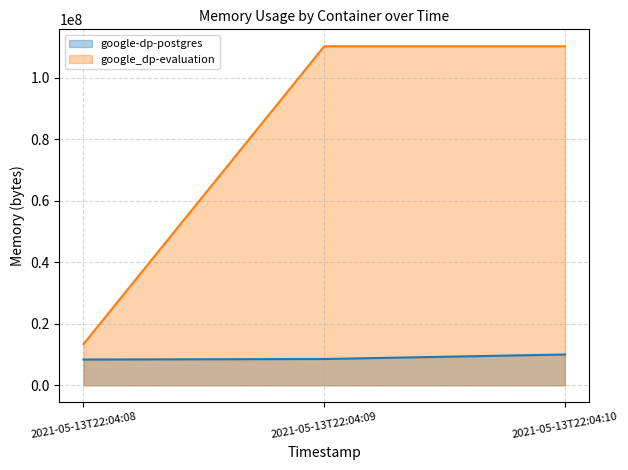

Does the chart have visible grid lines?

Yes